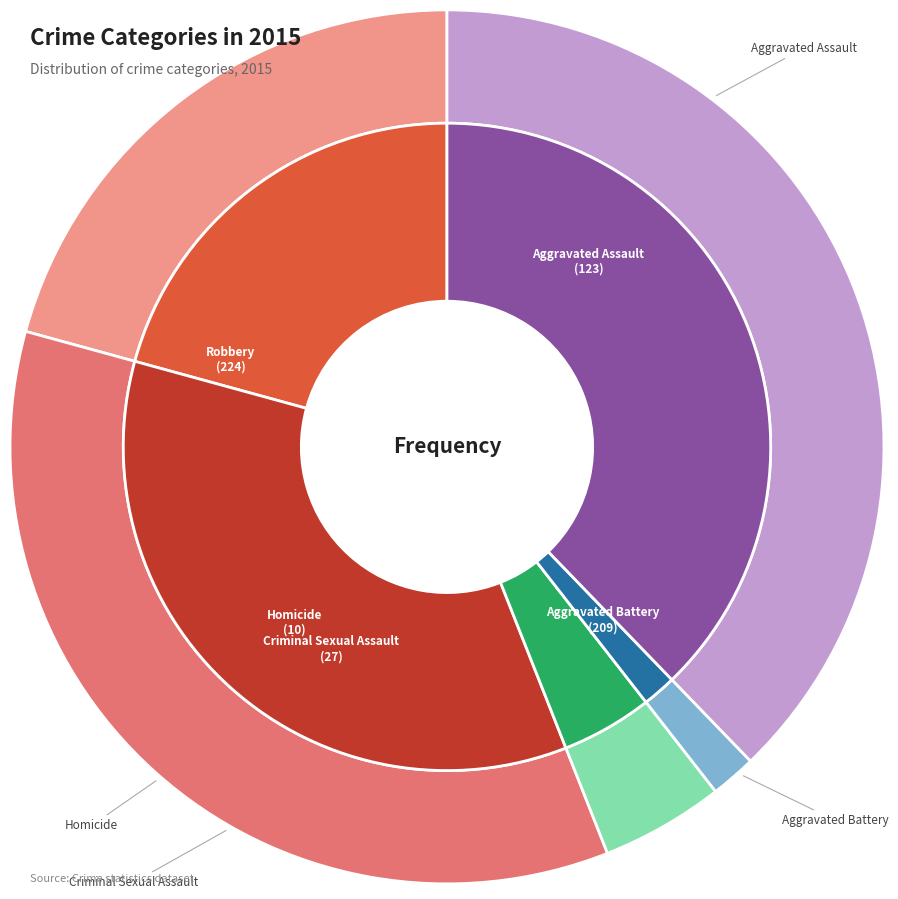

To the nearest percent, what is the combined percentage of Aggravated Assault and Robbery?

59%